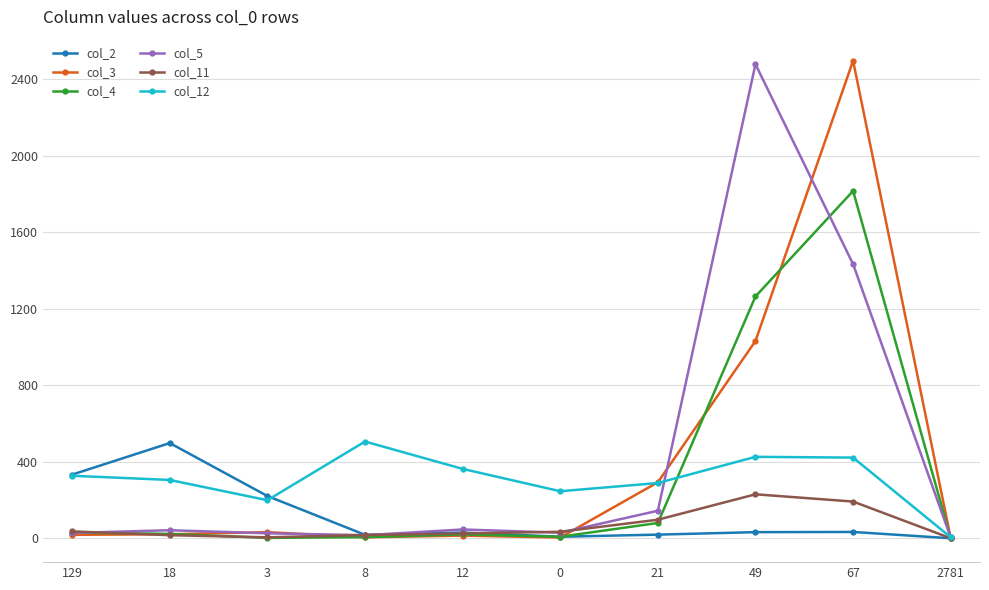

Between 129 and 8, which series saw the biggest shift?

col_2